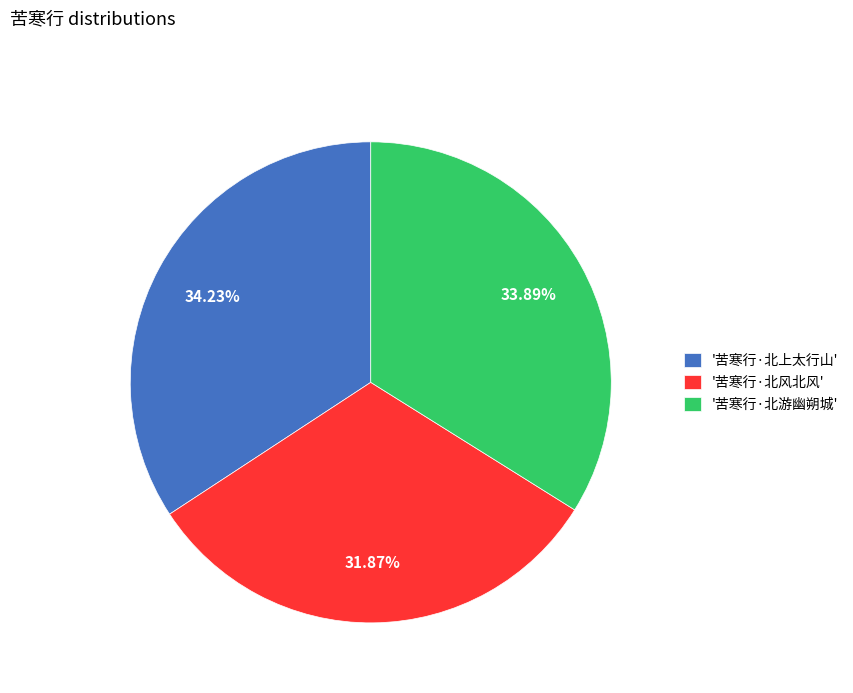

Which has a higher value, '苦寒行·北风北风' or '苦寒行·北游幽朔城'?

'苦寒行·北游幽朔城'